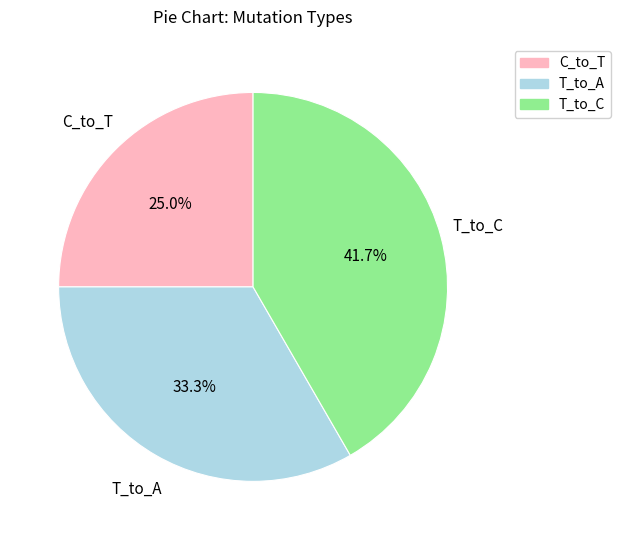

Which has a higher value, C_to_T or T_to_A?

T_to_A